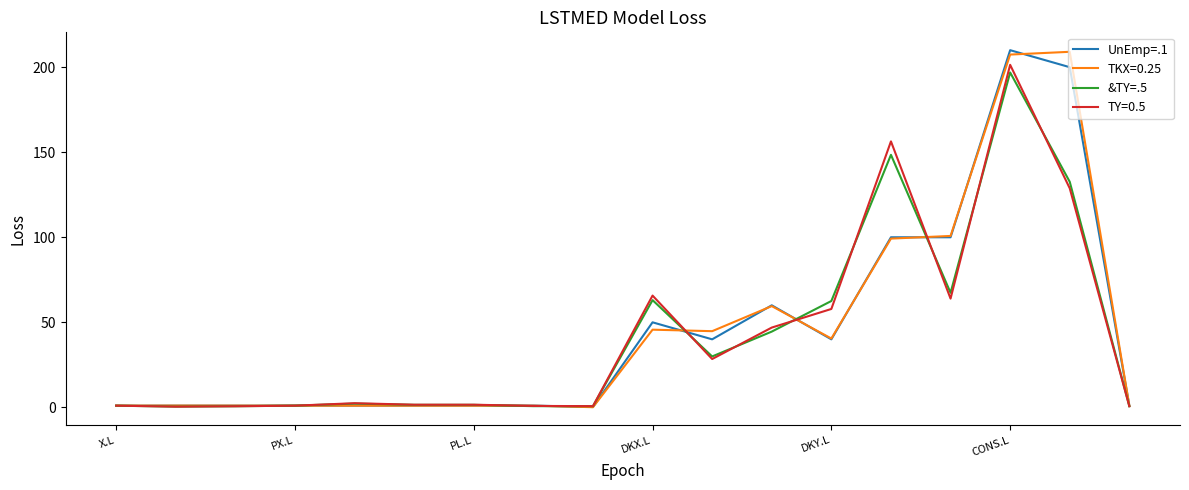

What is the greatest value displayed?

210.0